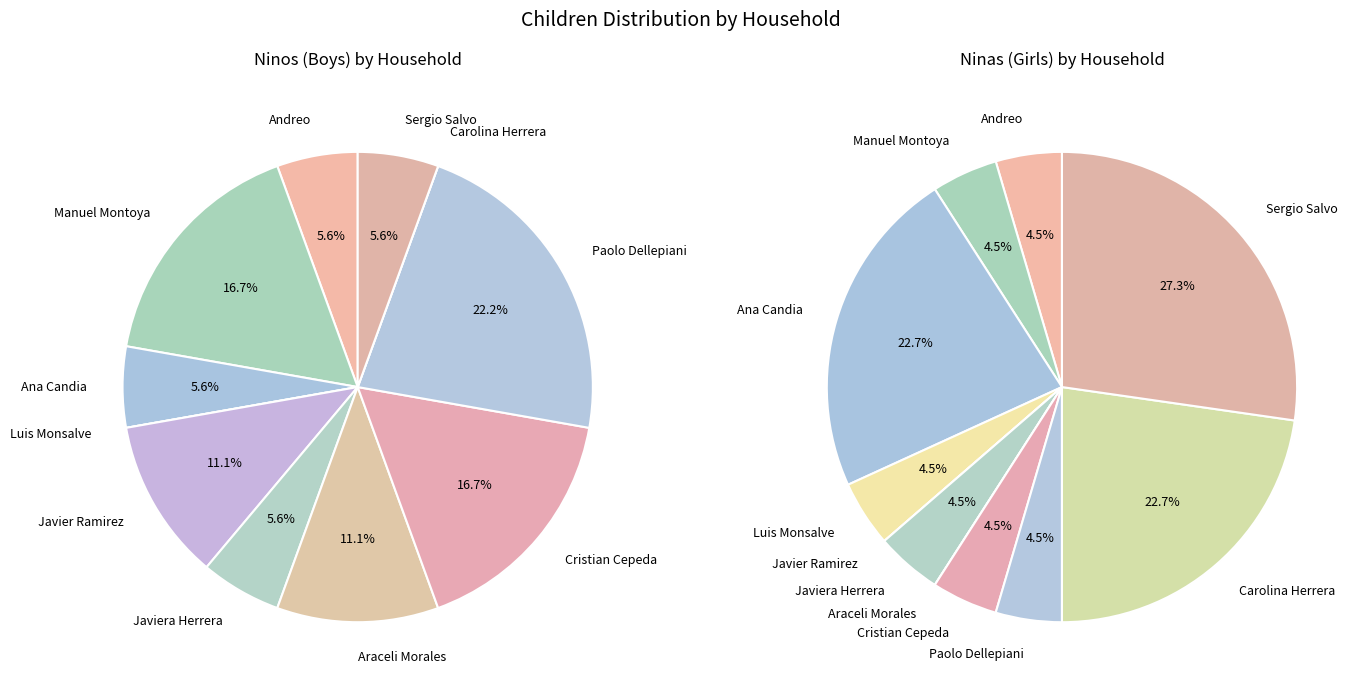

To the nearest percent, what is the average slice percentage?

9%